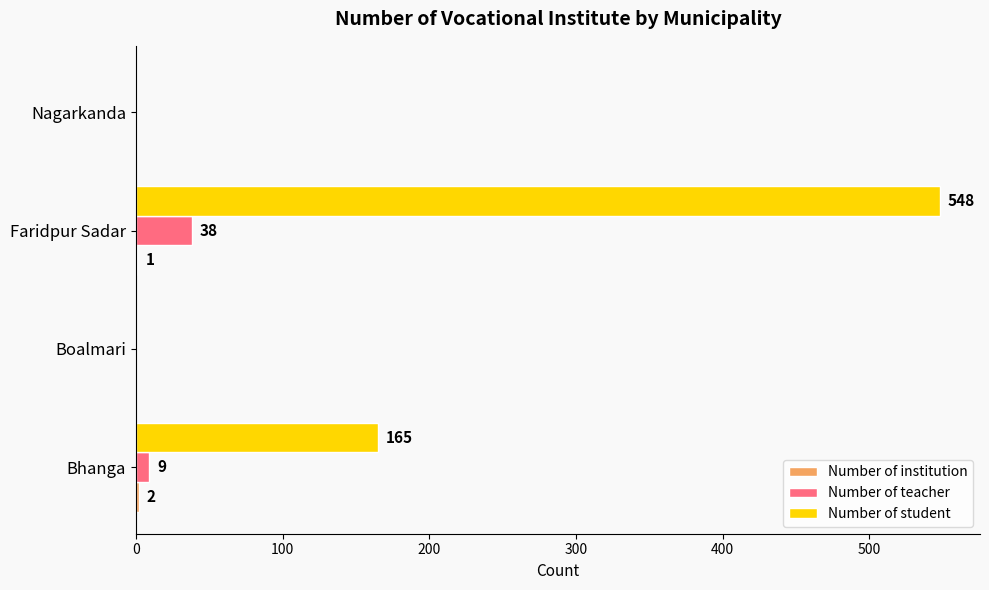

How many Number of student values are between 0 and 548?

4